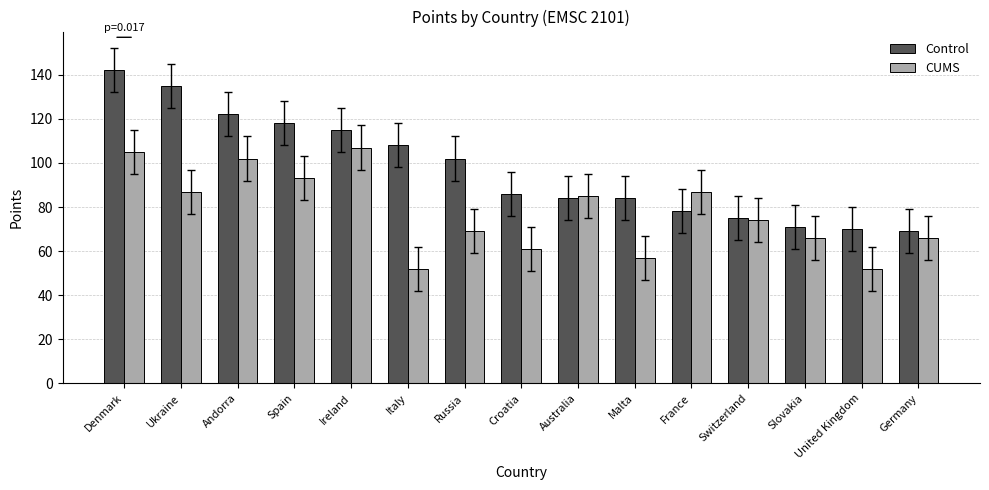

What is the spread (max minus min) of values at Andorra?

20